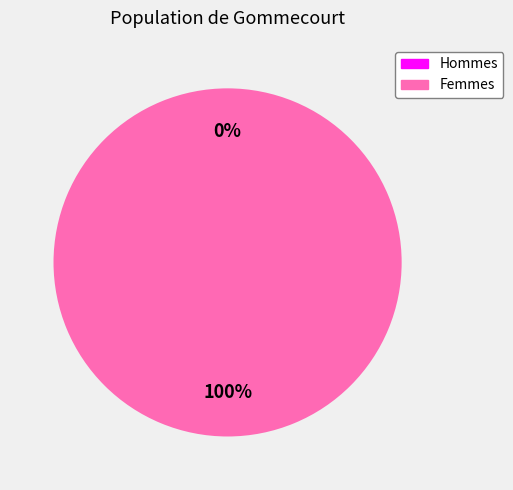

Is it true that 1603845217 is 0% of the pie?

True